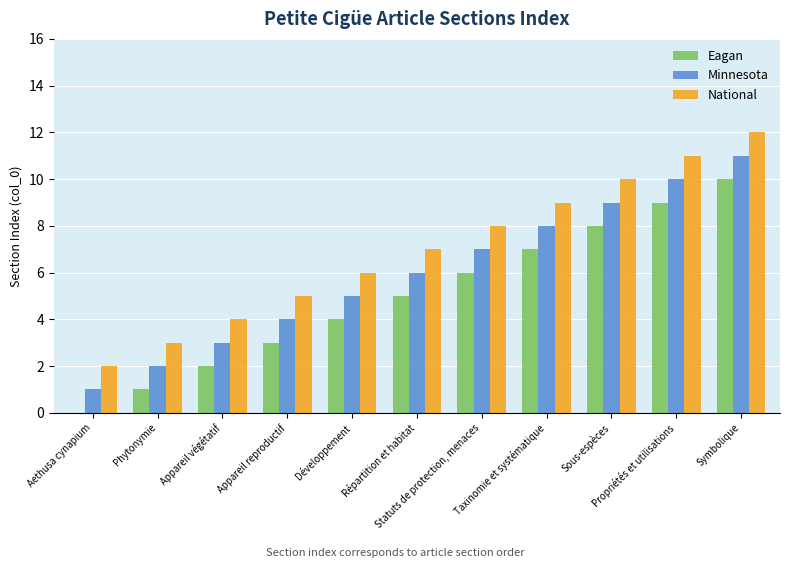

What is the maximum value for National?

12